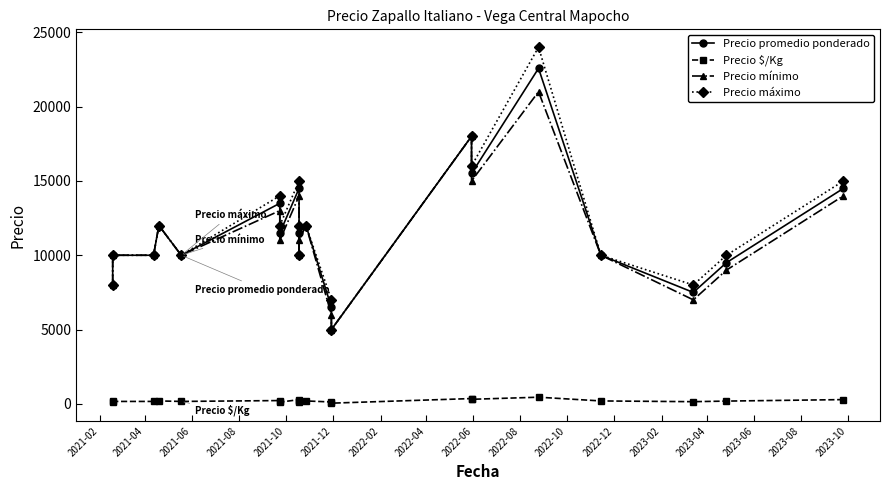

Is this an area chart (filled region under the line)?

No